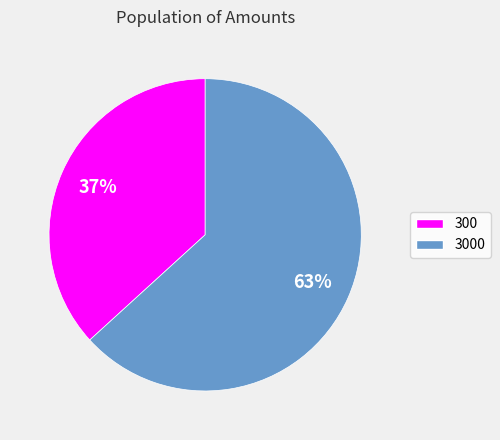

What is the smallest slice in the pie chart?

300